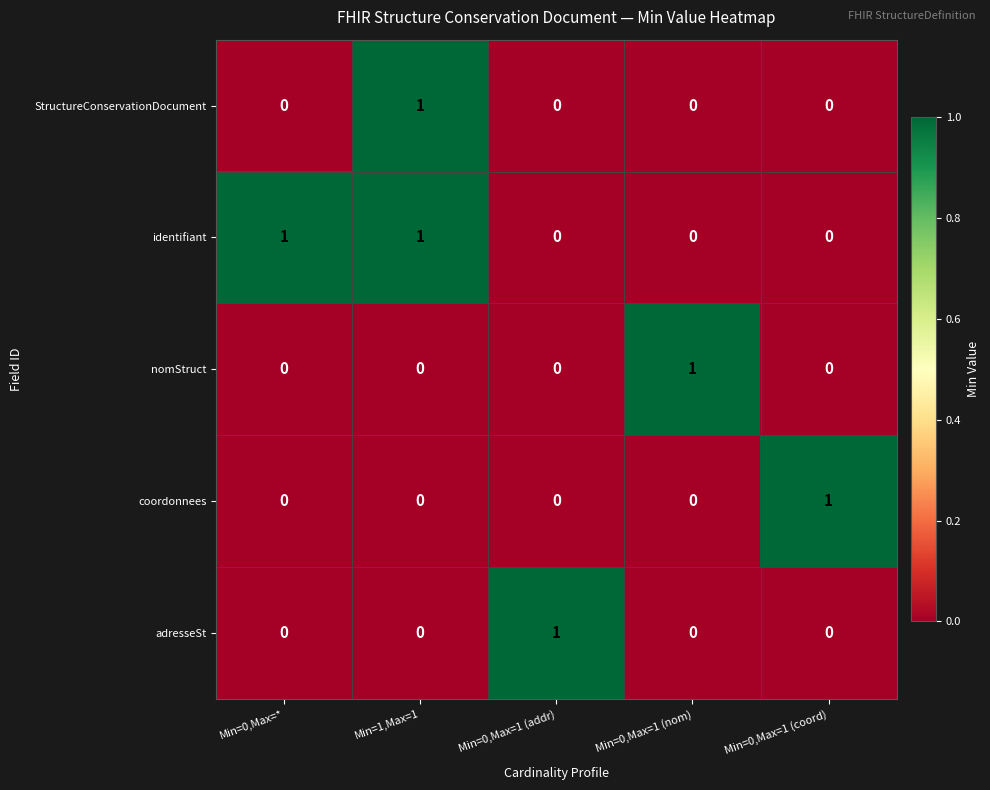

Reading left to right, extract all data points from this chart.

StructureConservationDocument: 0	1	0	0	0
identifiant: 1	1	0	0	0
nomStruct: 0	0	0	1	0
coordonnees: 0	0	0	0	1
adresseSt: 0	0	1	0	0